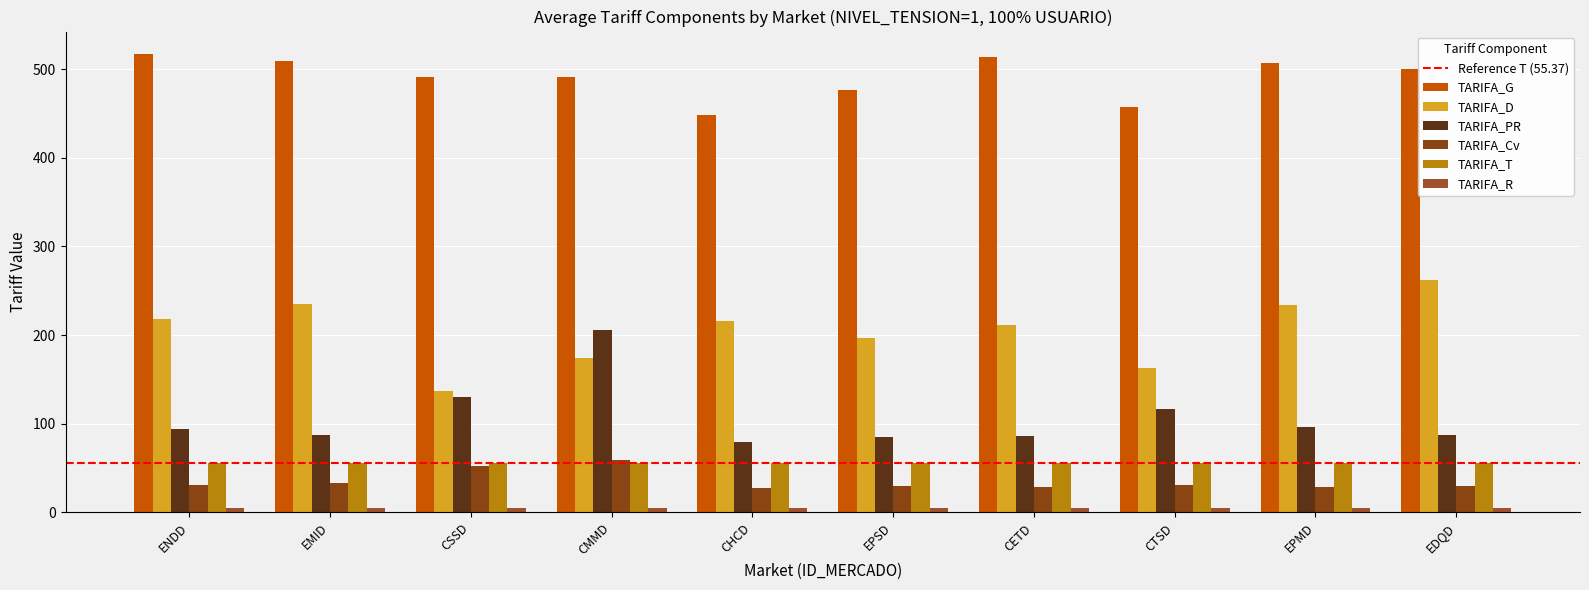

How many bars are there in each group?

6